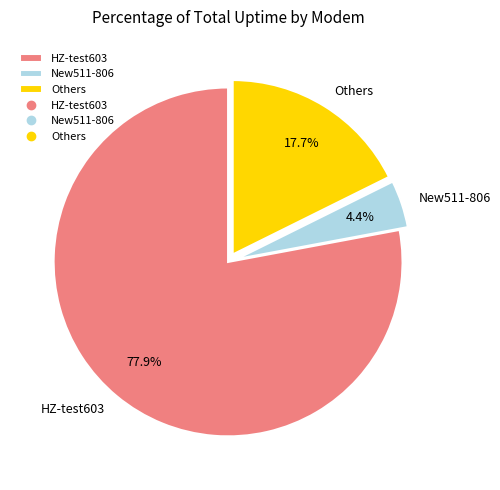

Which slice is the smallest?

New511-806